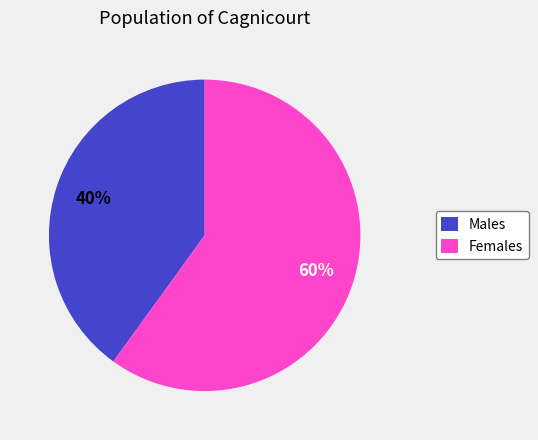

To the nearest percent, what is the average slice percentage?

50%